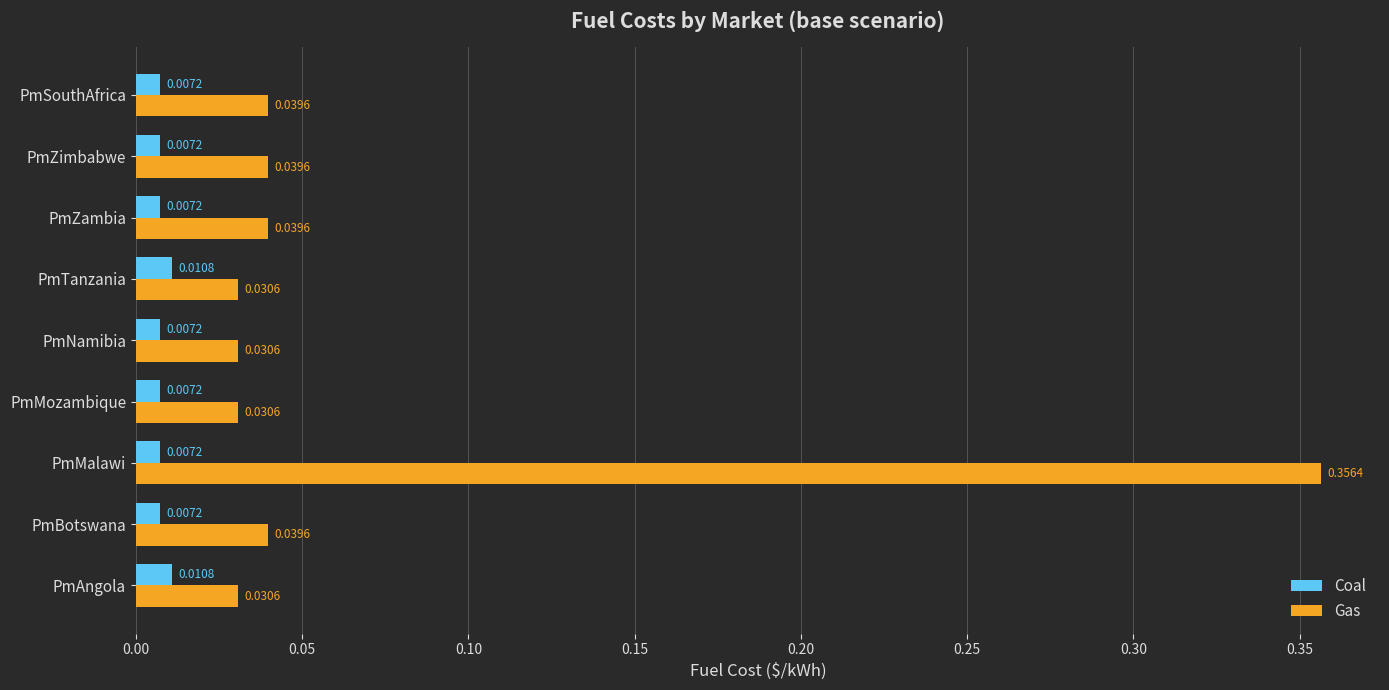

List the series in order of their peak value, highest first.

Gas, Coal